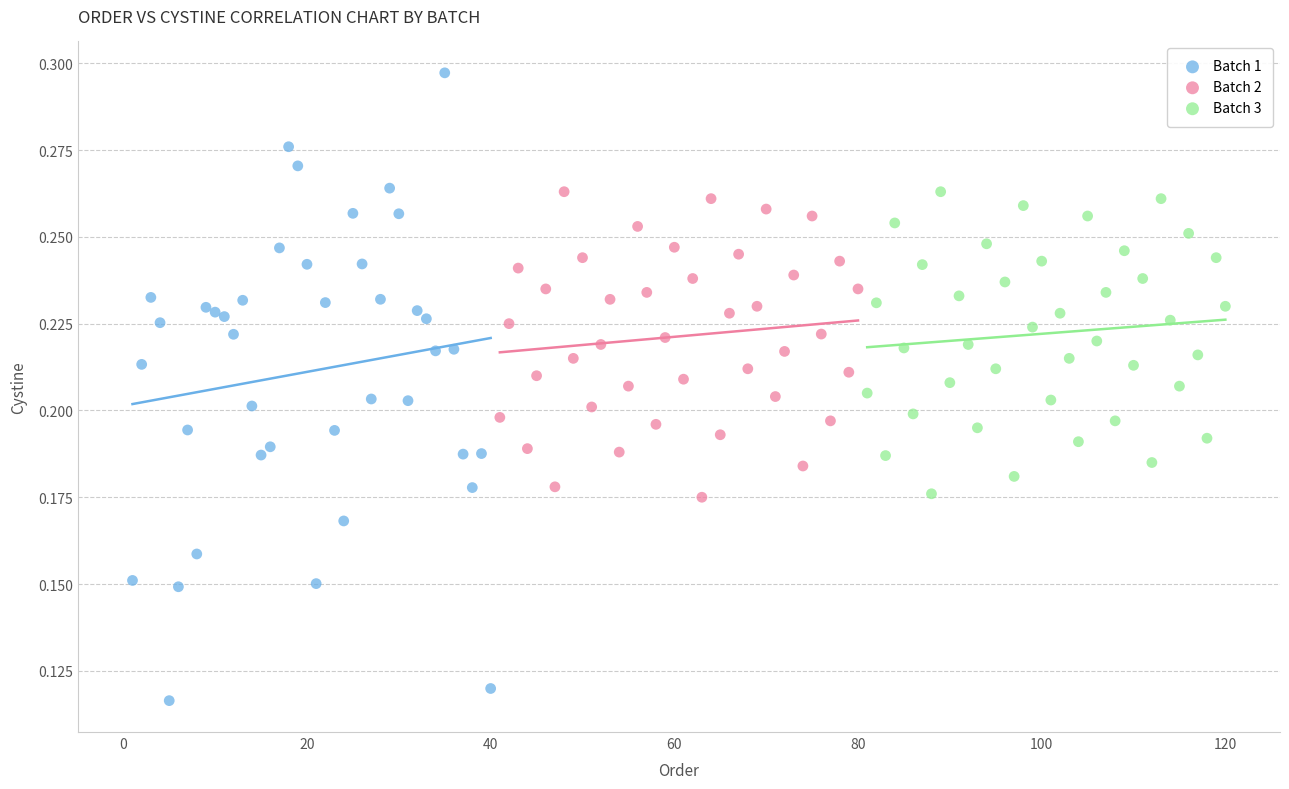

What are all the series names shown in the legend?

Batch 1, Batch 2, Batch 3